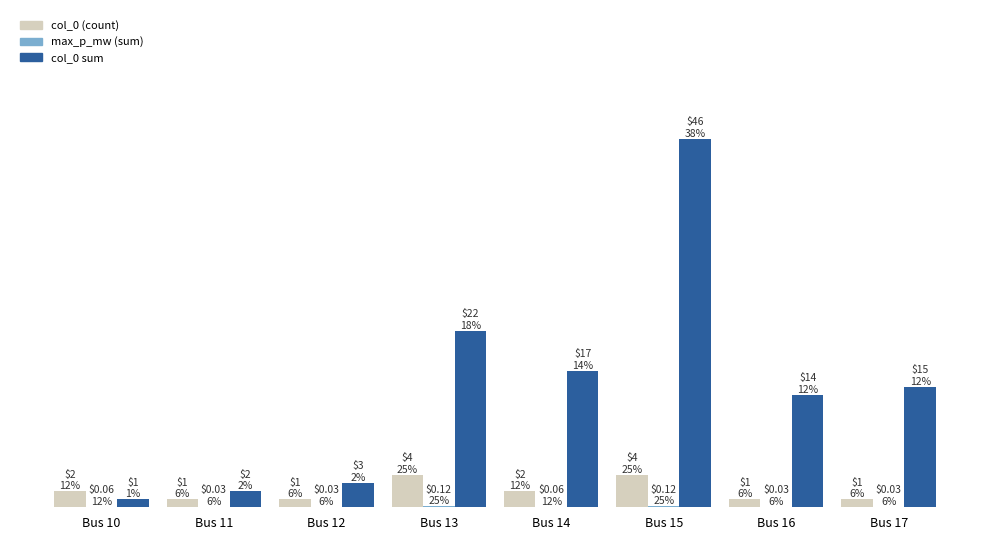

The scaling (col_0 sum) series shows 74.7 at Bus 15. True or false?

False